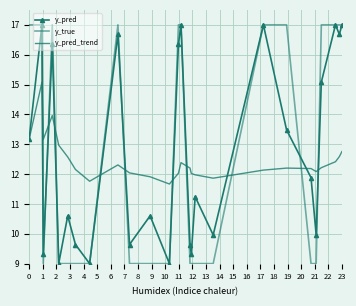

What are all the series names shown in the legend?

y_pred, y_true, y_pred_trend